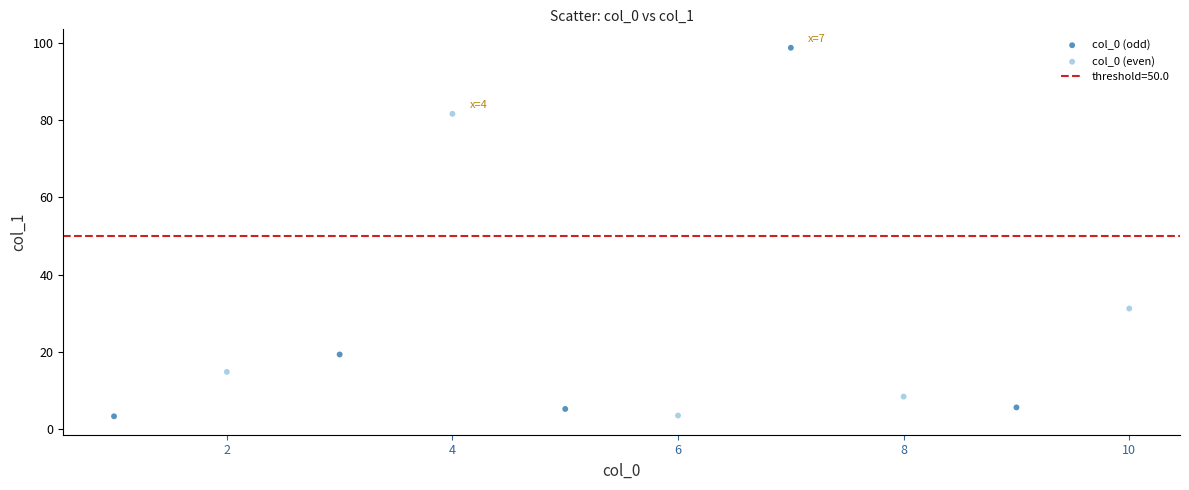

Which series has the widest spread of Y values?

col_0 (odd)